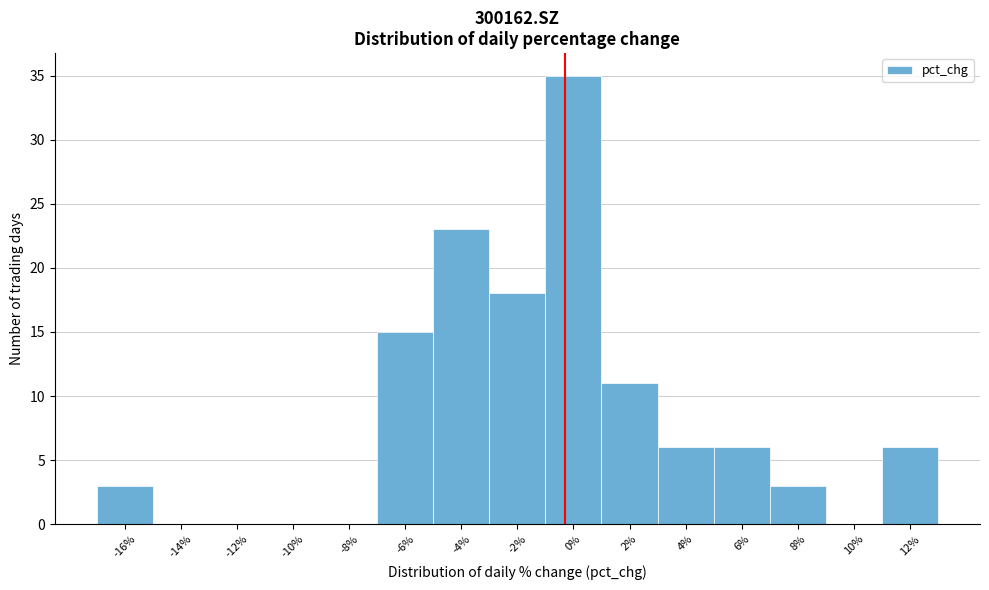

Reading left to right, what are all the values shown in this chart?

-16%=3	-14%=0	-12%=0	-10%=0	-8%=0	-6%=15	-4%=23	-2%=18	0%=35	2%=11	4%=6	6%=6	8%=3	10%=0	12%=6